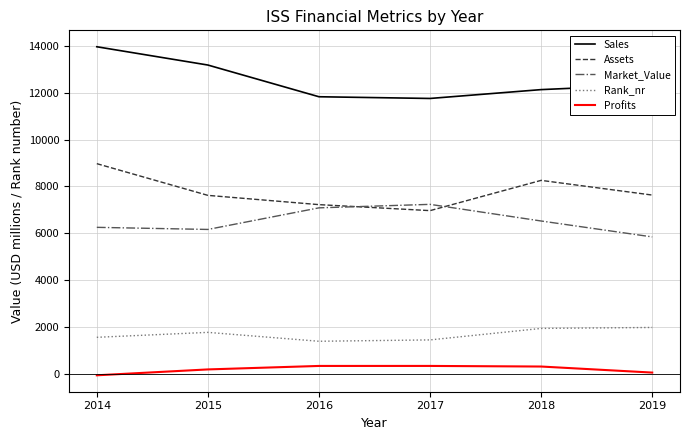

Is this an area chart (filled region under the line)?

No